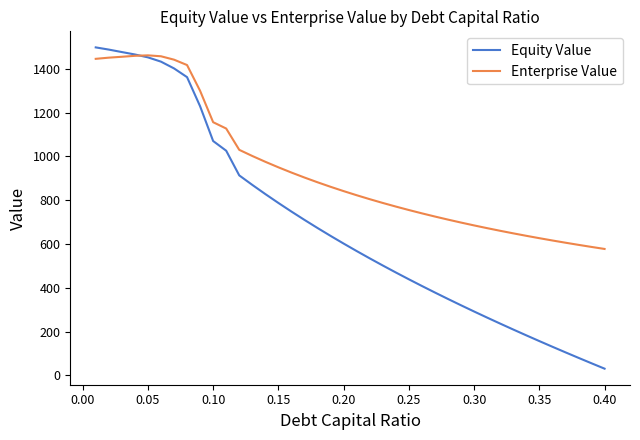

Which series has the largest total across all categories?

Enterprise Value